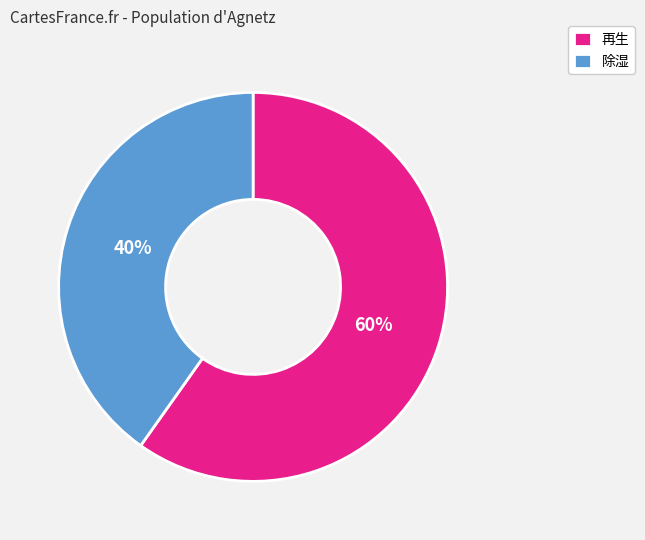

To the nearest percent, what portion does 除湿 represent?

40%